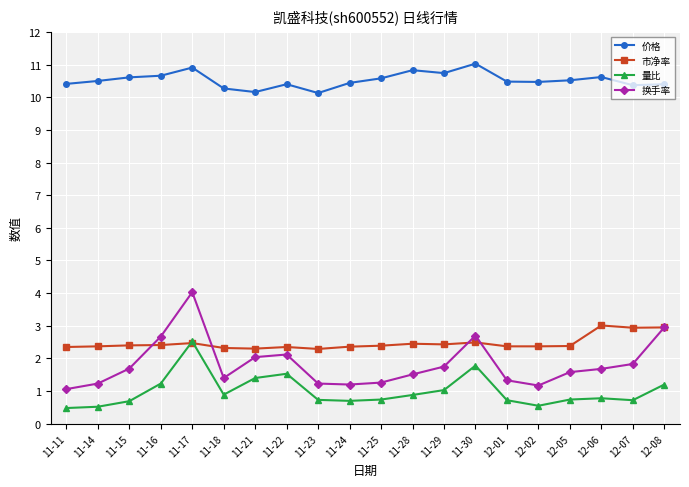

What is the label of the 19th point from the left?

12-07